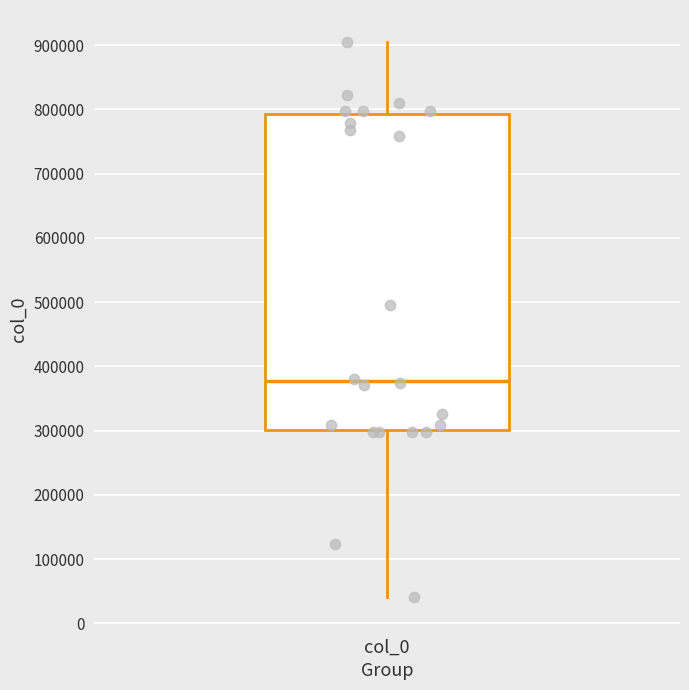

Where does the lower whisker of the box for col_0 end on the y-axis? The values are not printed on the chart, so give them approximately, as read against the axis.

40000